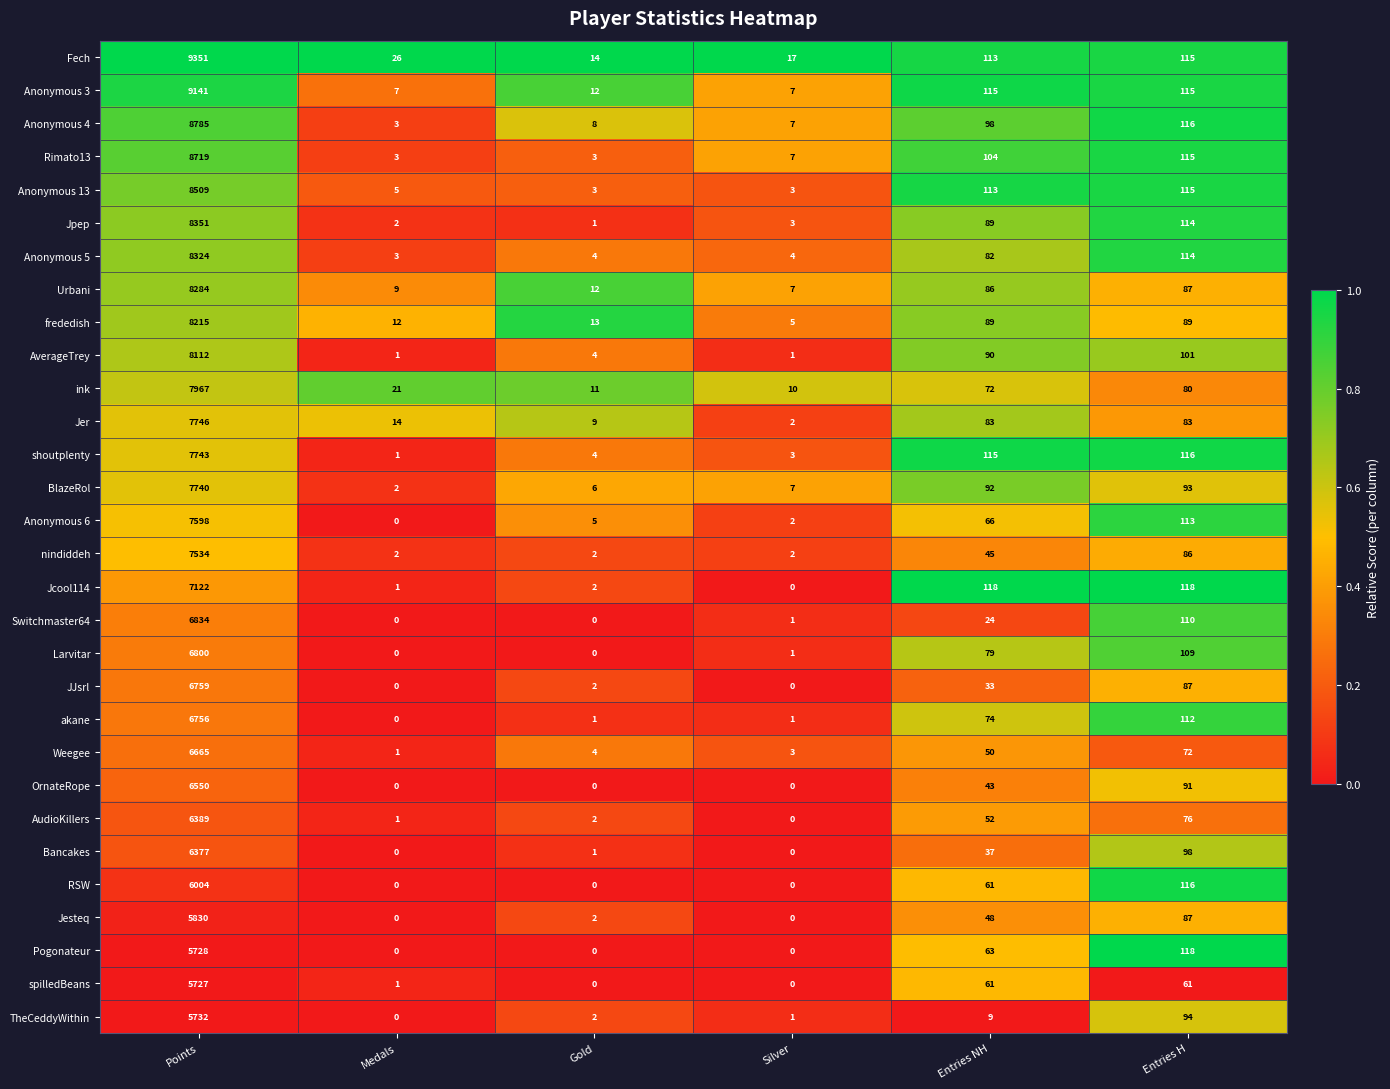

The value of Rimato13 at Entries NH is 104. True or false?

True